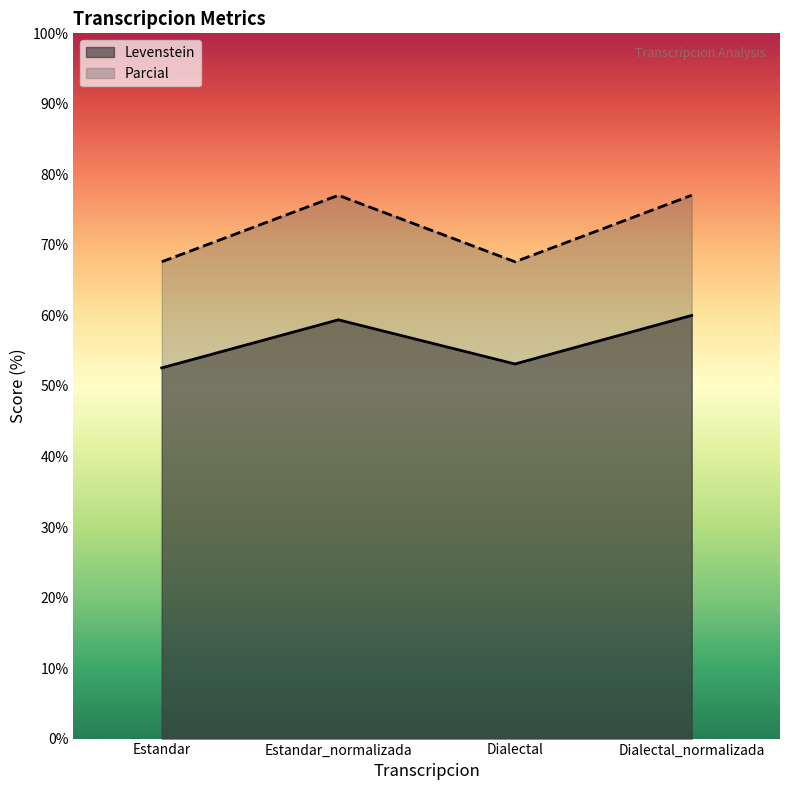

List the series in order of their peak value, highest first.

Parcial, Levenstein